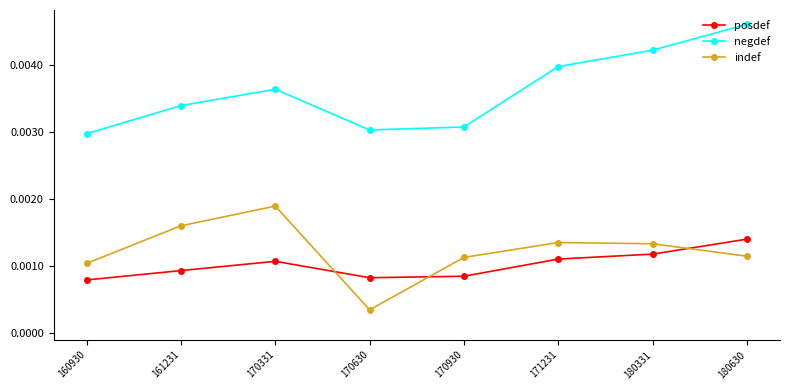

Count the indef values in the range 0 to 1.

8